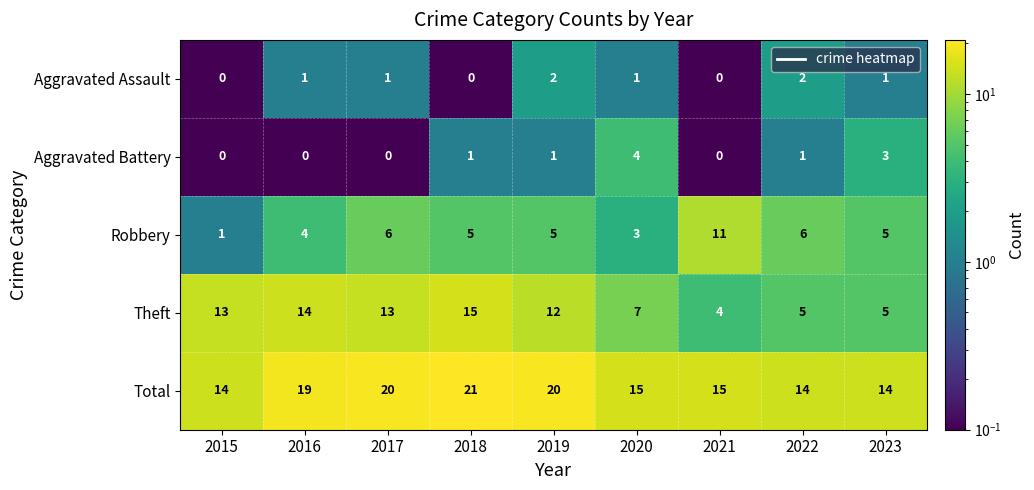

What is the difference between the highest and lowest values at 2015?

14